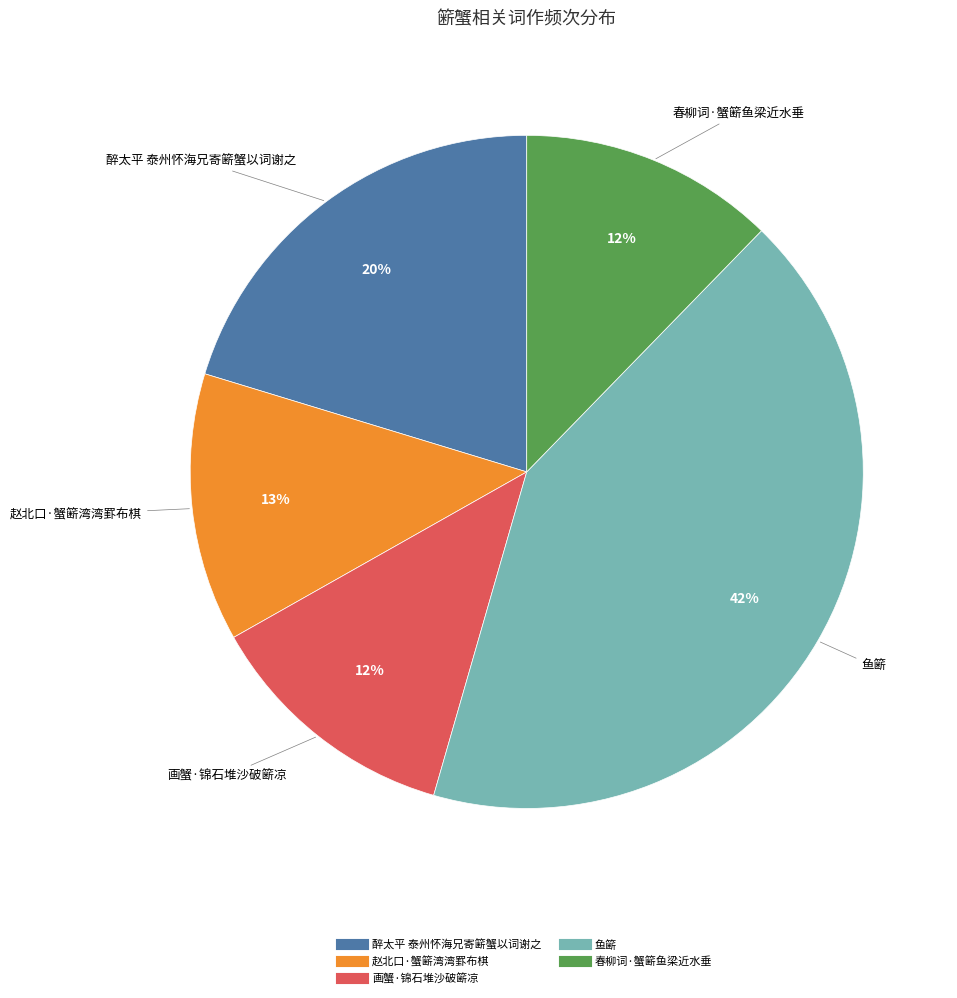

Combined, do 醉太平 泰州怀海兄寄簖蟹以词谢之 and 鱼簖 account for over 50%?

Yes